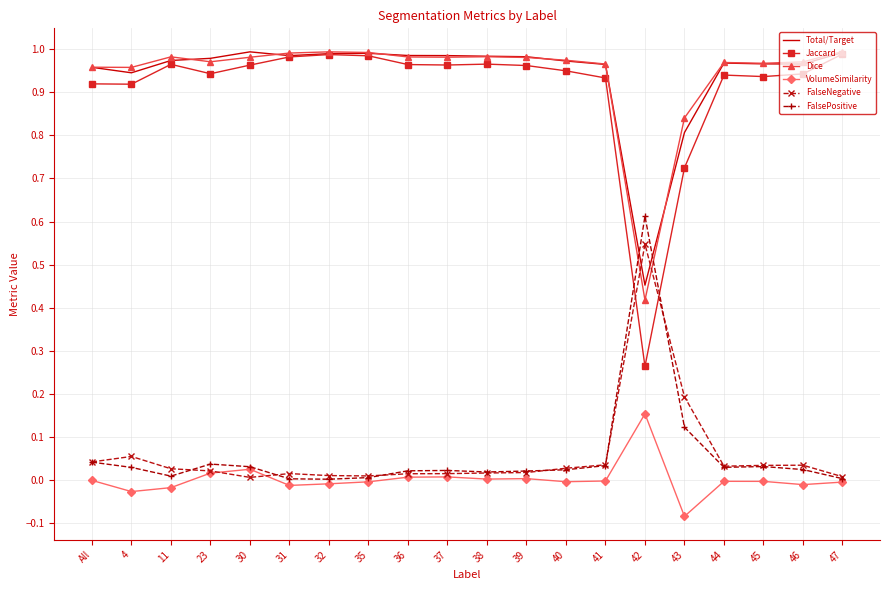

Is the value of Jaccard at 35 greater than the value of FalseNegative at 45?

Yes